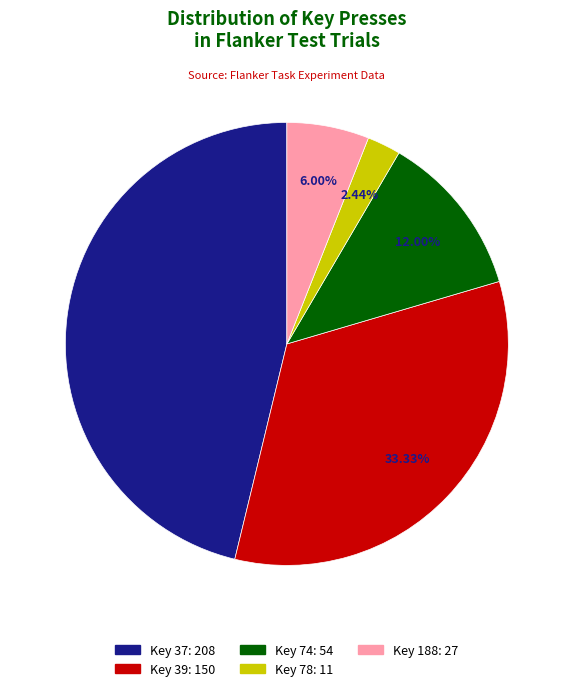

Is there a majority slice in this chart?

No